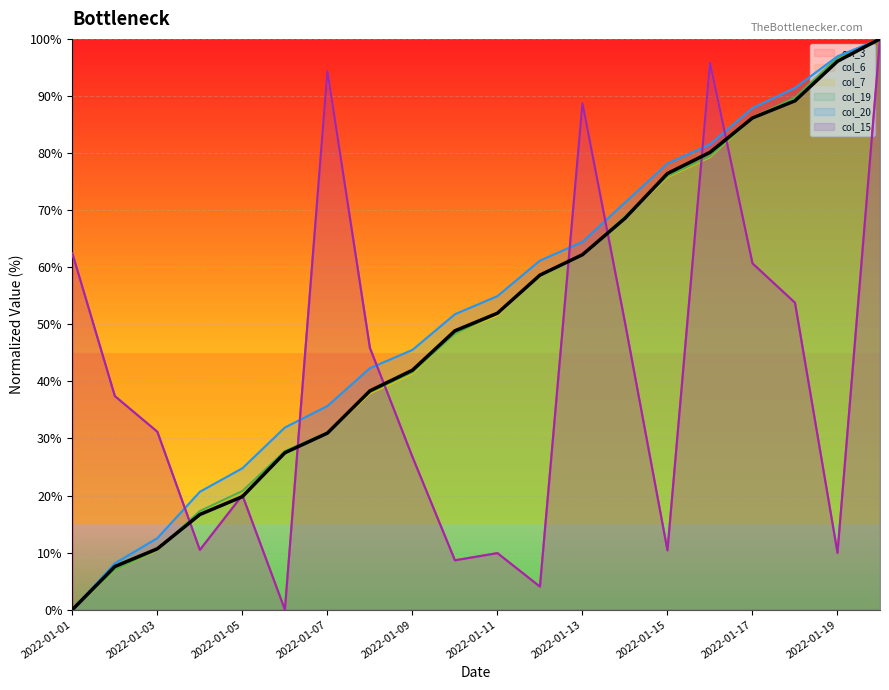

Reading right to left, what are all the values shown in this chart?

100.0	96.1	89.1	86.2	80.1	76.4	68.6	62.2	58.6	51.9	48.9	42.0	38.3	30.9	27.5	19.8	16.7	10.7	7.6	0.0